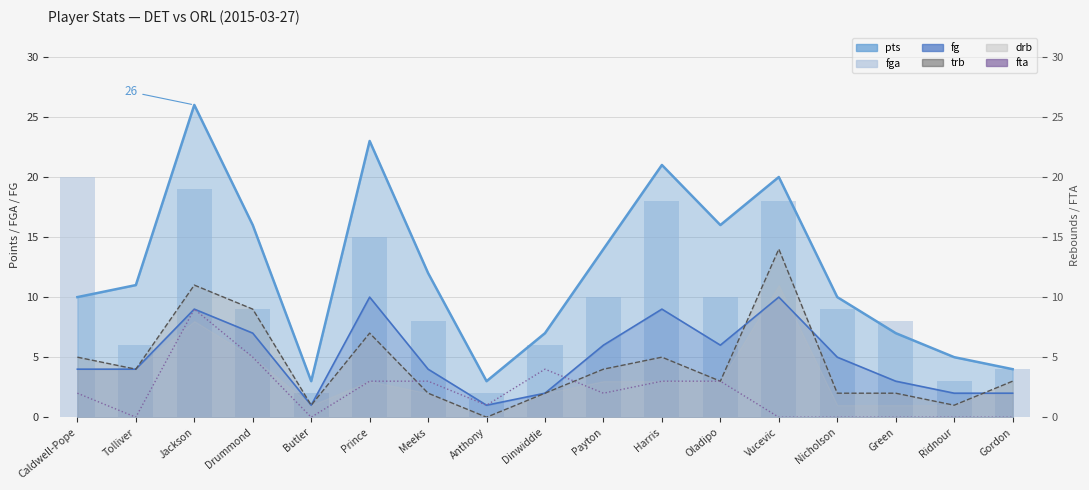

How many positive values does the fta series have?

10